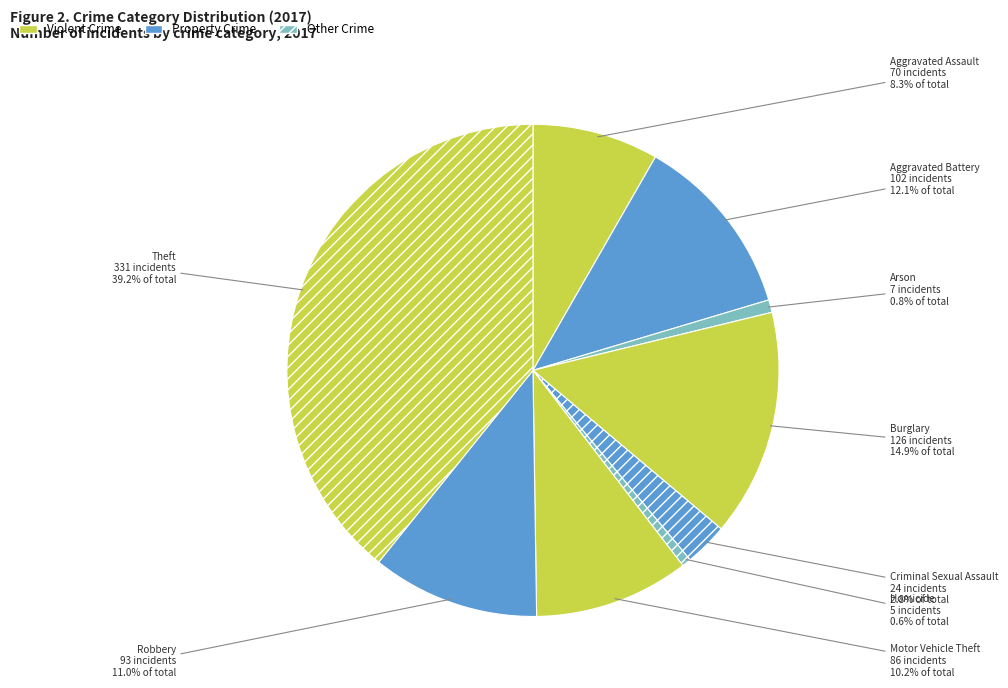

How much of the chart is everything except Arson?

99.2%